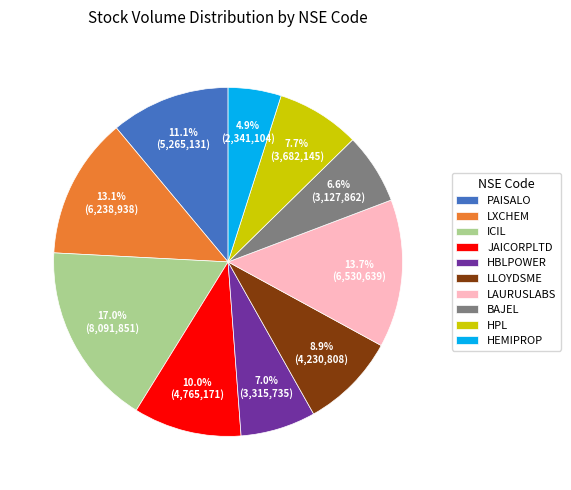

How much of the chart is everything except ICIL?

83.0%